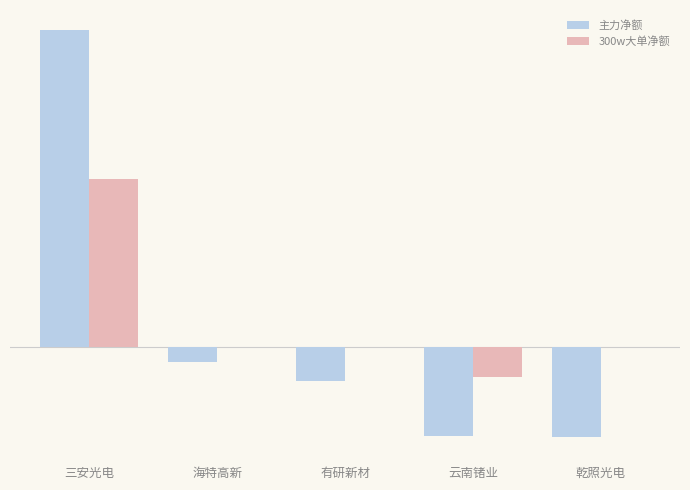

Rank the series by their average value, from lowest to highest.

主力净额, 300w大单净额